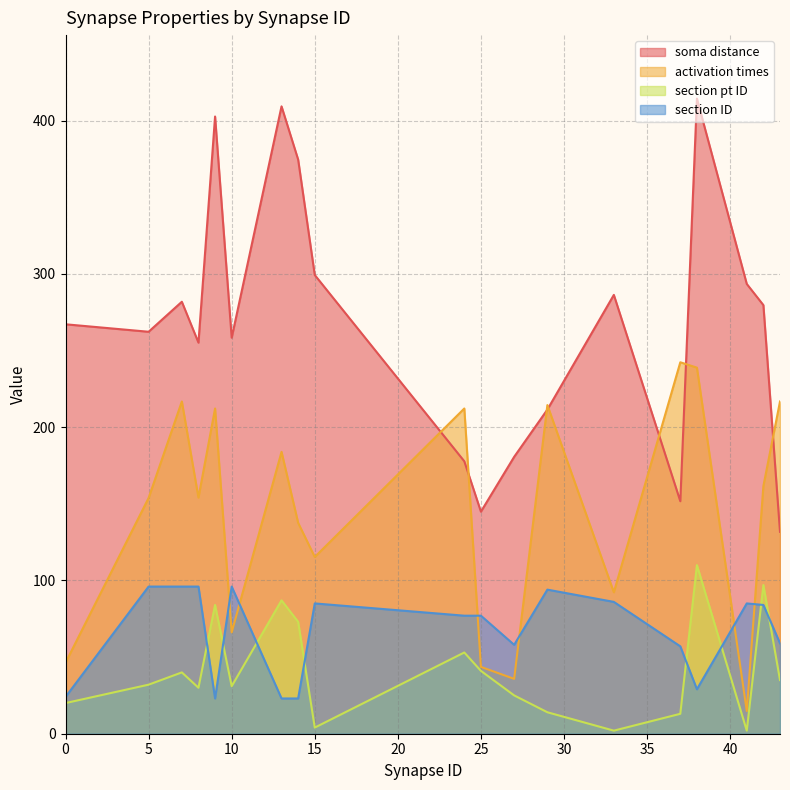

True or false: soma distance has more than 0 points higher than both neighbors.

True